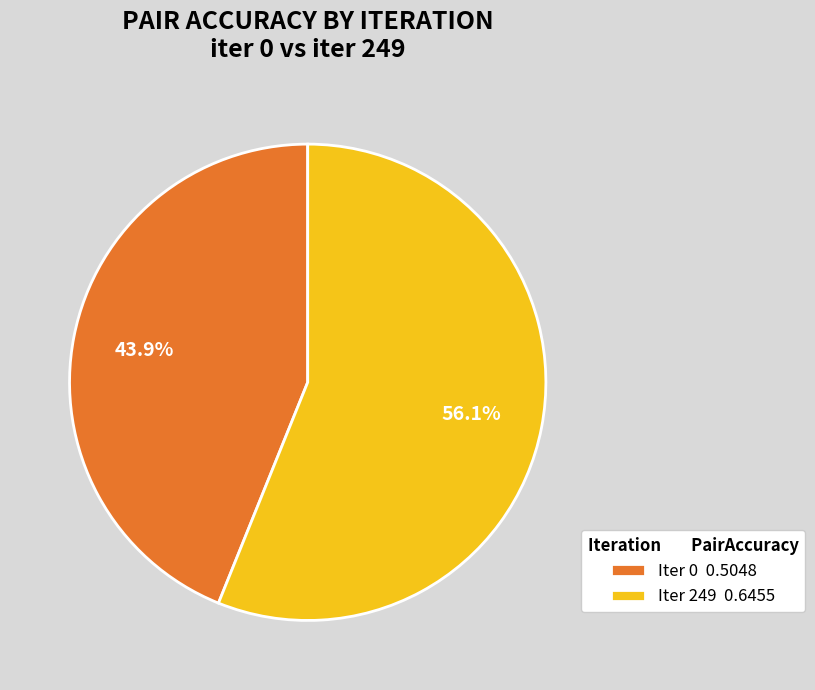

Is there a majority slice in this chart?

Yes